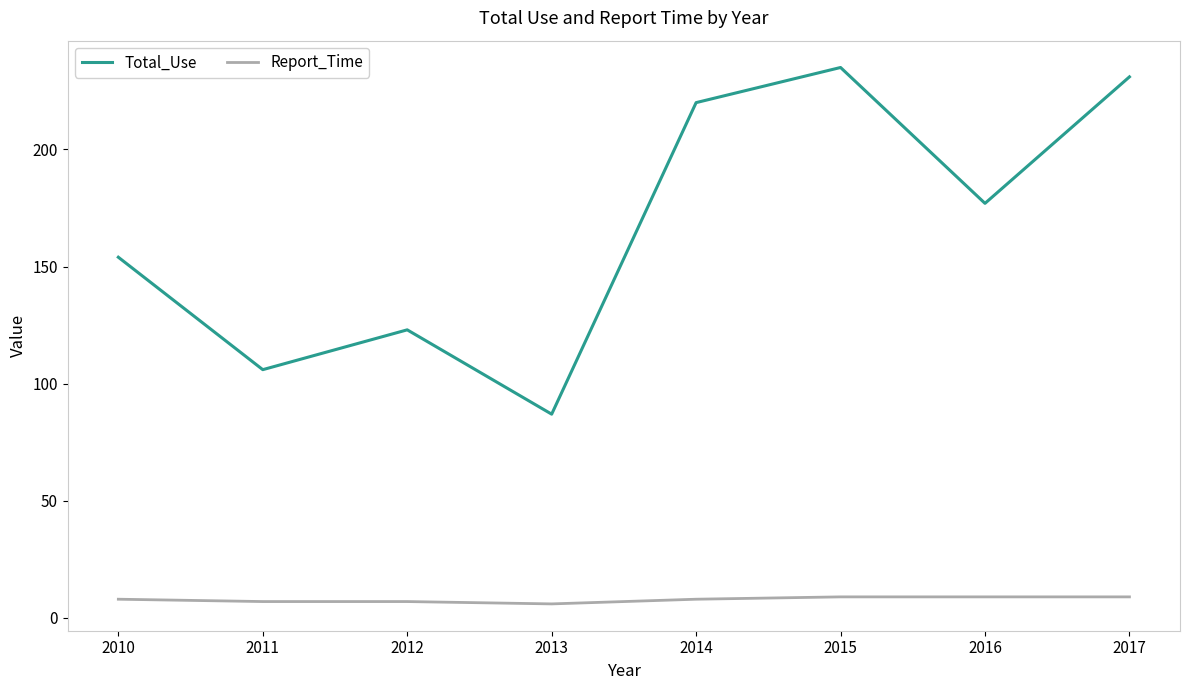

The Total_Use series shows 154 at 2010. True or false?

True